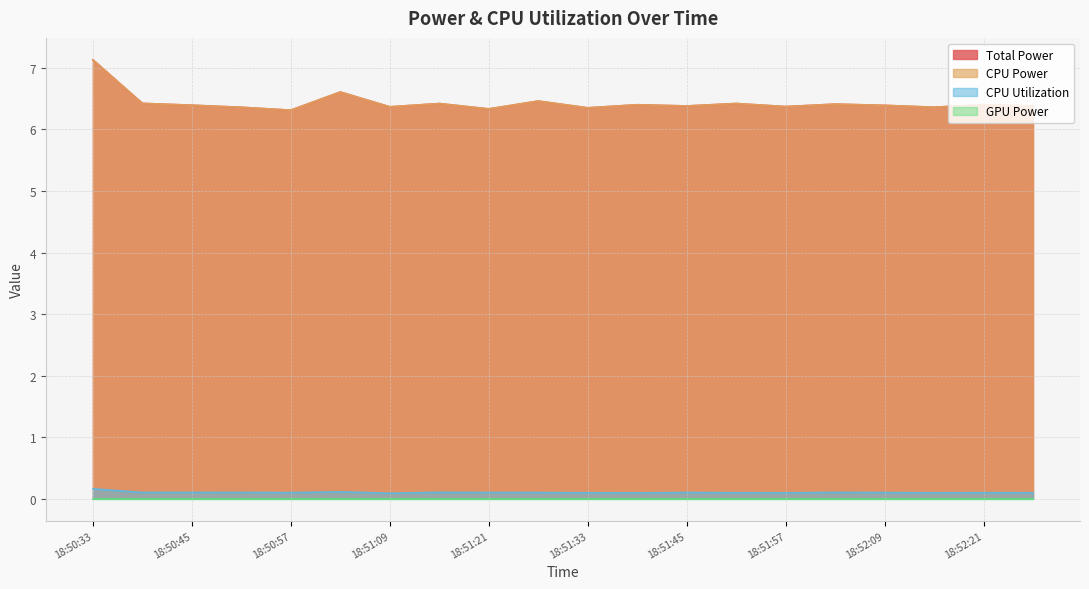

Does the chart display data point markers on the line(s)?

No